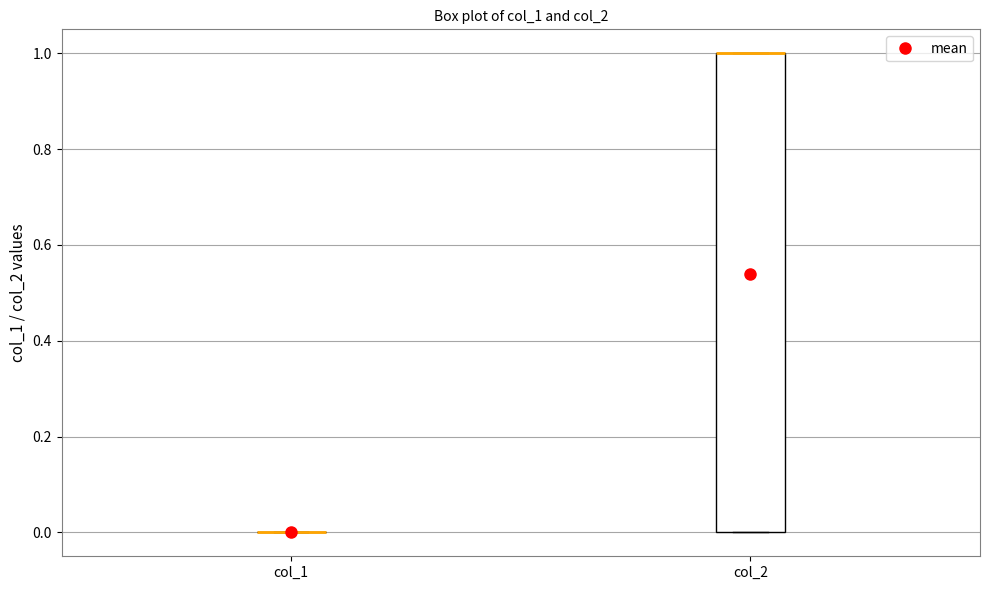

Where is the upper edge of the box for col_2 on the y-axis? The values are not printed on the chart, so give them approximately, as read against the axis.

1